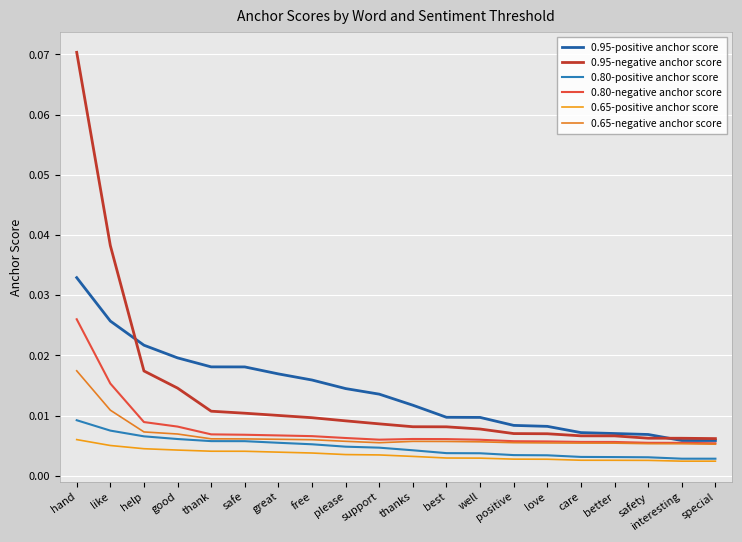

List the labels in order of 0.80-negative anchor score value, largest first.

hand, like, help, good, thank, safe, great, free, please, thanks, best, support, well, positive, love, care, better, safety, interesting, special